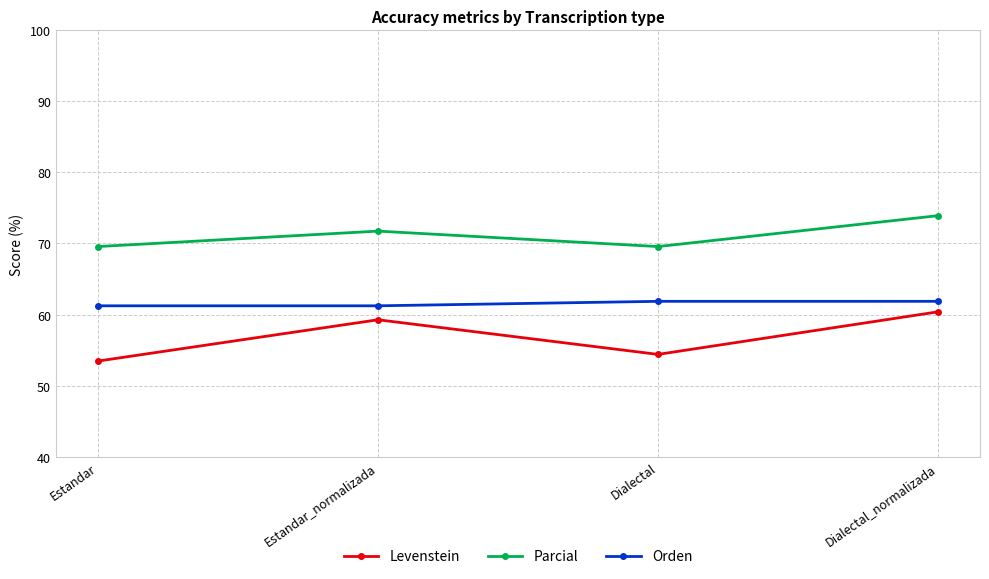

What is the difference between the Parcial values at Estandar and Estandar_normalizada?

2.2